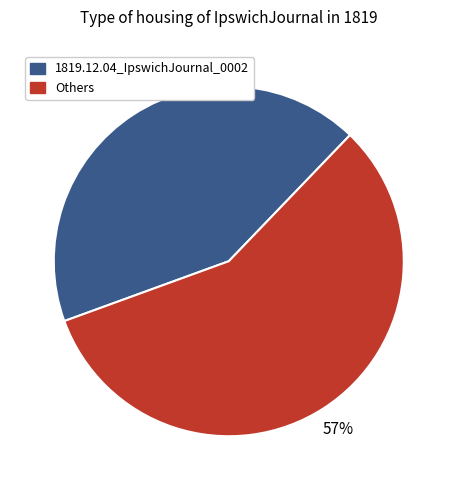

Is the sum of 1819.12.04_IpswichJournal_0002 and Others greater than half?

Yes